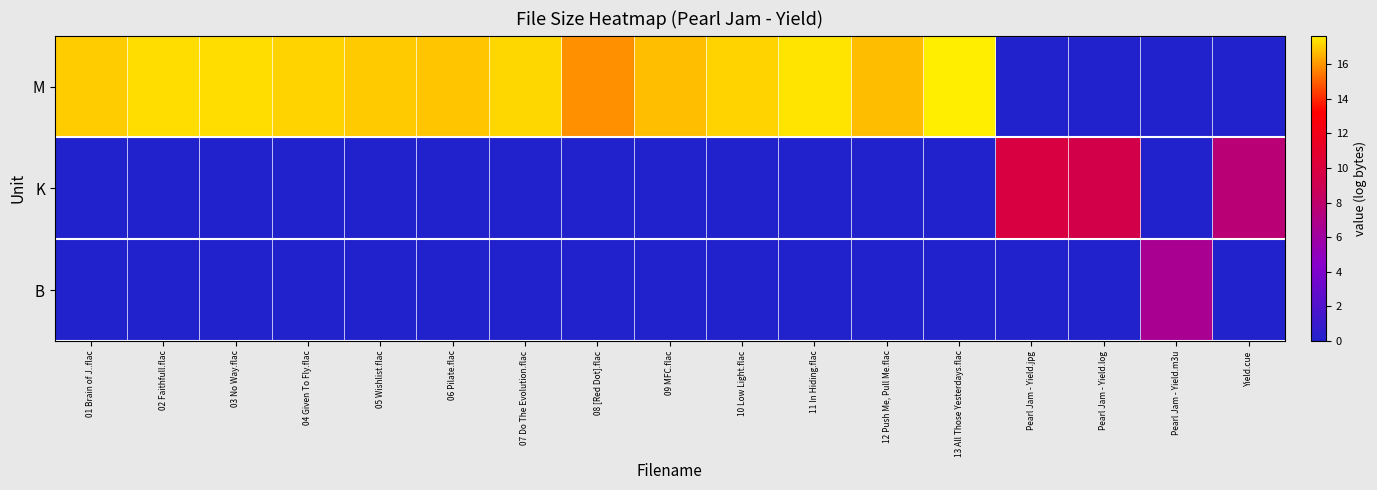

At how many categories does at least one series exceed 4?

17